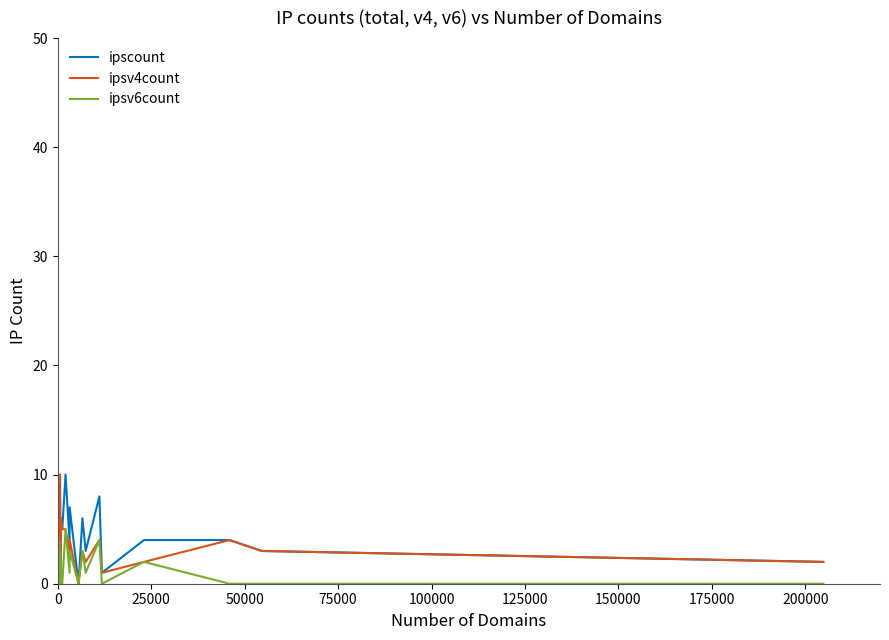

What is the difference between the second highest and second lowest values in the ipsv4count series?

8